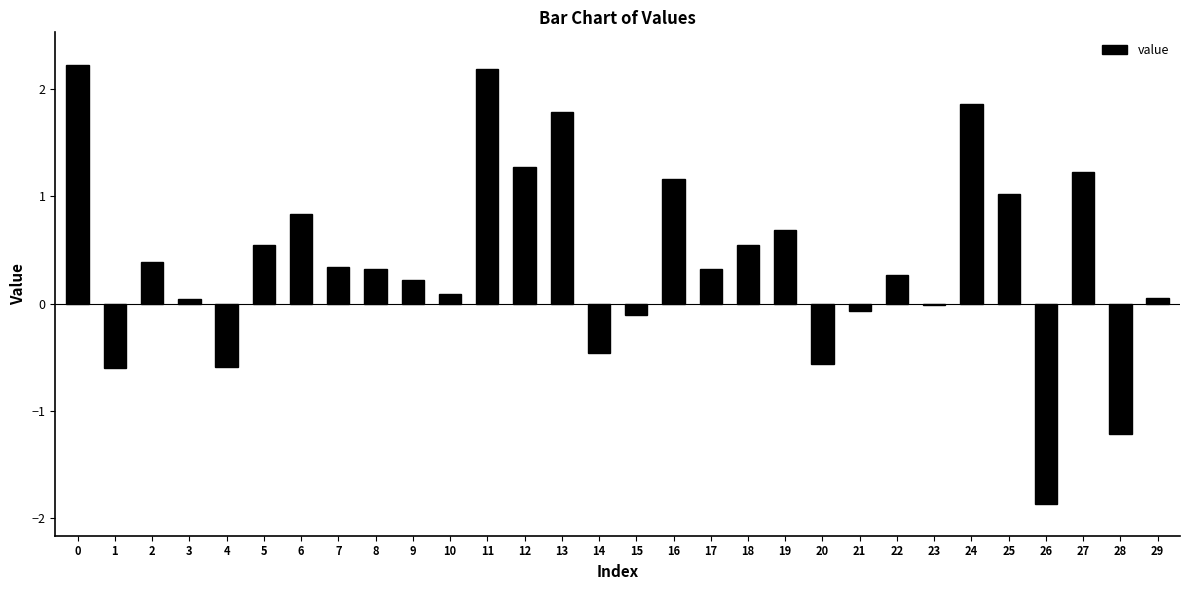

Which has a higher value, 10 or 18?

18